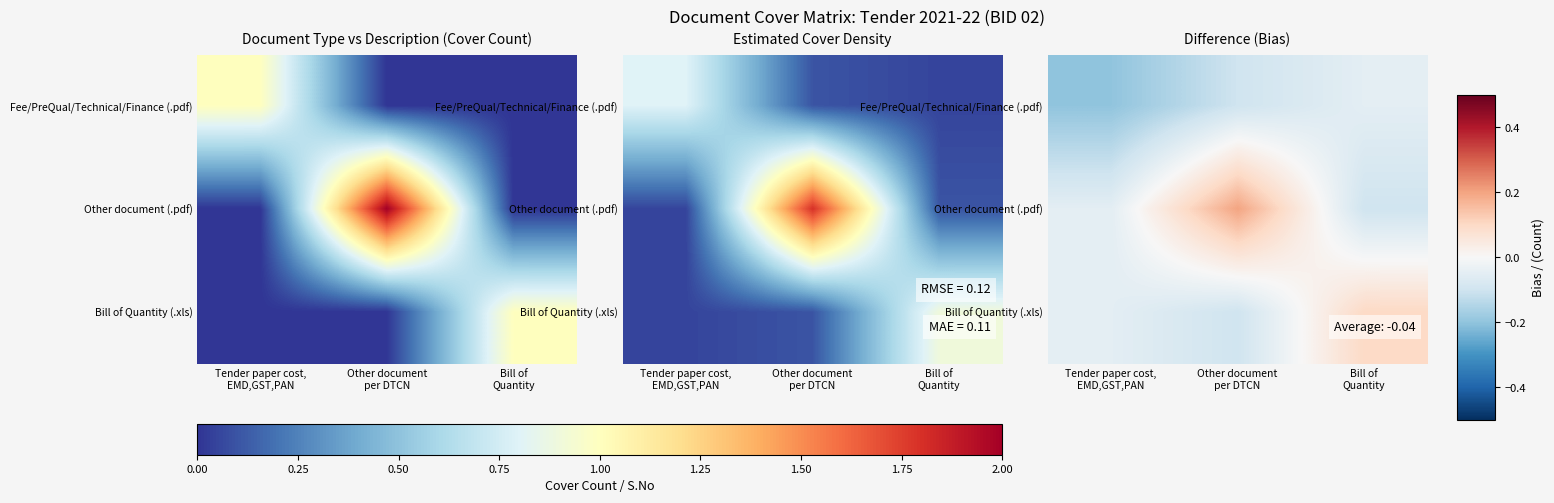

What is the difference between the maximum and minimum values in the Other document (.pdf) series?

0.3